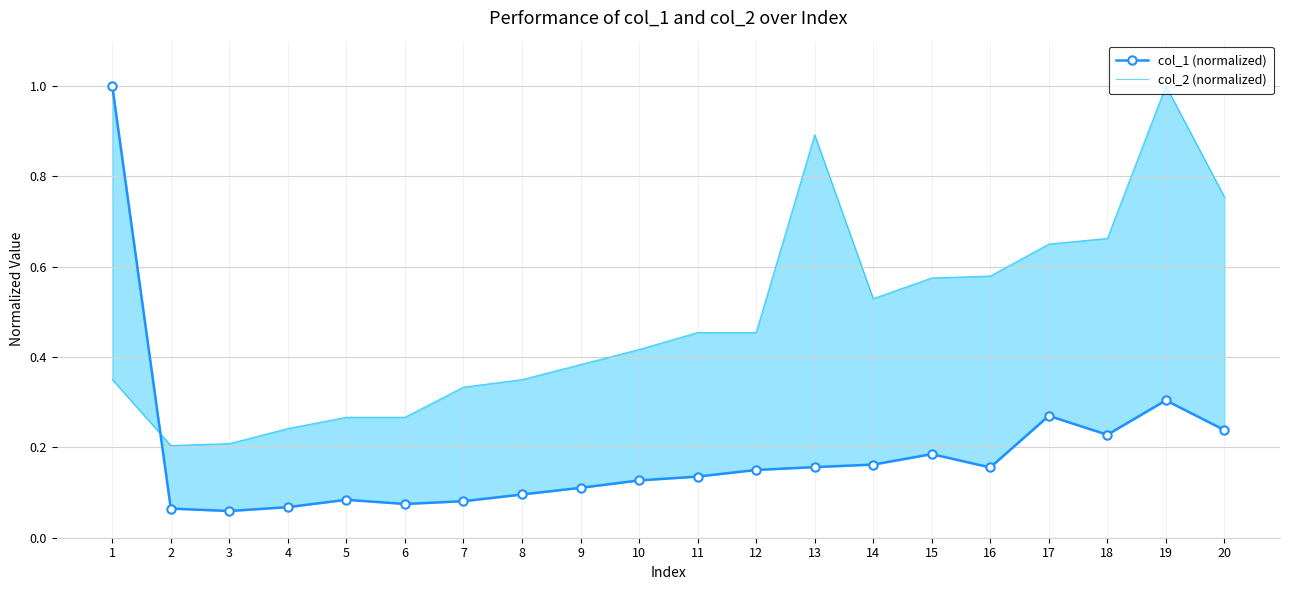

What are all the series names shown in the legend?

col_1 (normalized), col_2 (normalized)